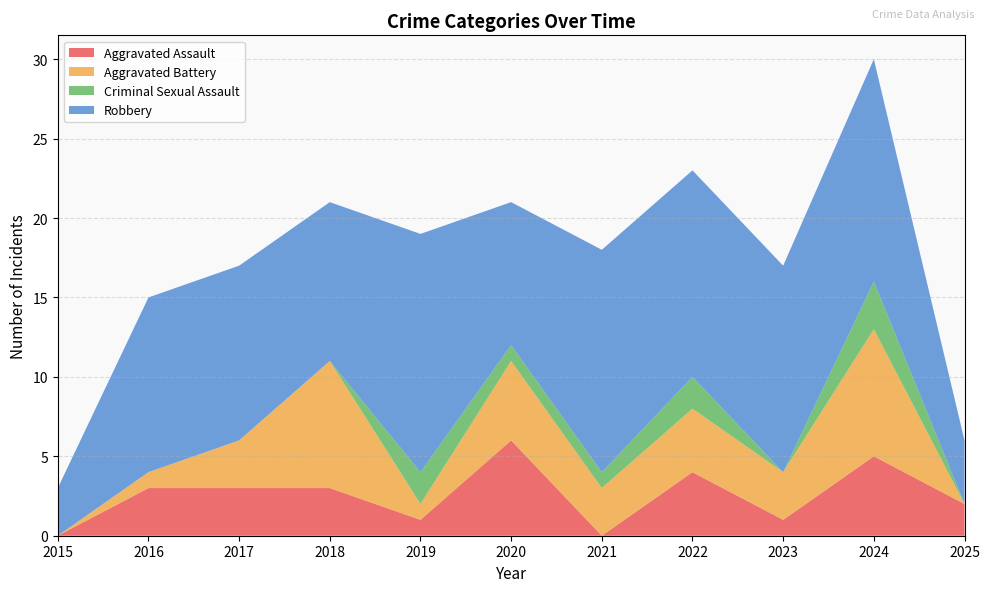

Reading left to right, list all the values displayed in this chart.

Aggravated Assault: 2015=0	2016=3	2017=3	2018=3	2019=1	2020=6	2021=0	2022=4	2023=1	2024=5	2025=2
Aggravated Battery: 2015=0	2016=1	2017=3	2018=8	2019=1	2020=5	2021=3	2022=4	2023=3	2024=8	2025=0
Criminal Sexual Assault: 2015=0	2016=0	2017=0	2018=0	2019=2	2020=1	2021=1	2022=2	2023=0	2024=3	2025=0
Robbery: 2015=3	2016=11	2017=11	2018=10	2019=15	2020=9	2021=14	2022=13	2023=13	2024=14	2025=4